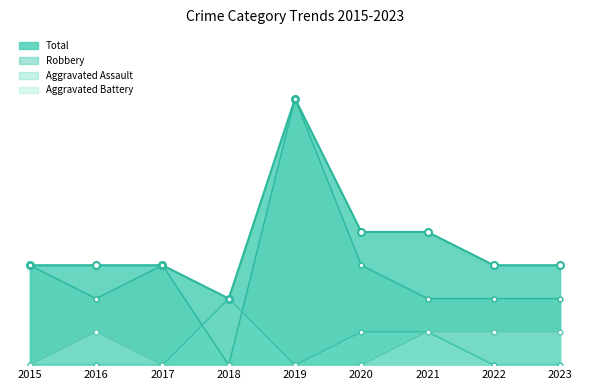

Reading right to left, list all the values displayed in this chart.

Aggravated Assault: 2023=0	2022=0	2021=1	2020=1	2019=0	2018=2	2017=0	2016=0	2015=0
Aggravated Battery: 2023=1	2022=1	2021=1	2020=0	2019=0	2018=0	2017=0	2016=1	2015=0
Robbery: 2023=2	2022=2	2021=2	2020=3	2019=8	2018=0	2017=3	2016=2	2015=3
Total: 2023=3	2022=3	2021=4	2020=4	2019=8	2018=2	2017=3	2016=3	2015=3